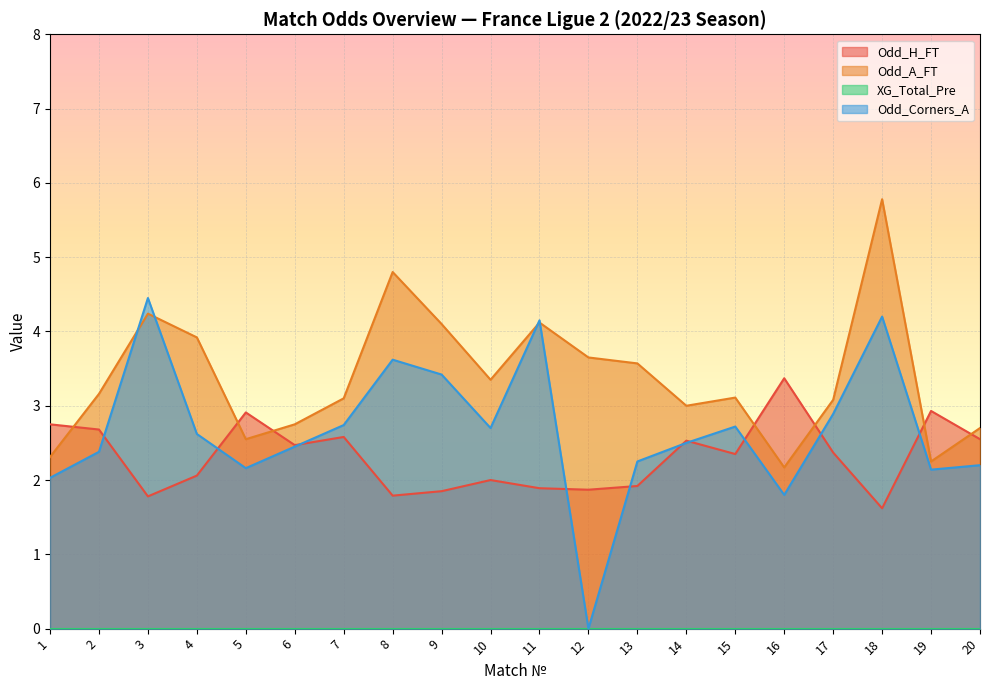

What is the difference between the second highest and minimum values in the Odd_Corners_A series?

4.2